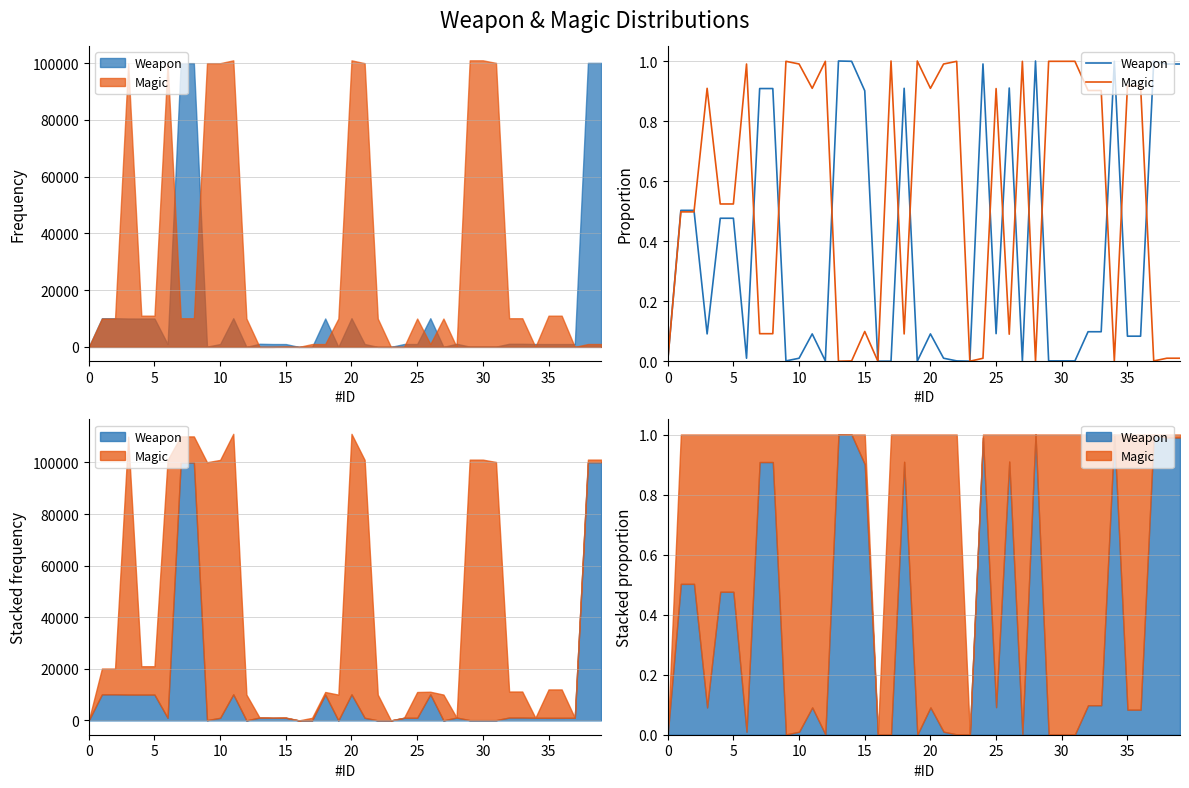

Rank the series by their average value, from highest to lowest.

Magic, Weapon